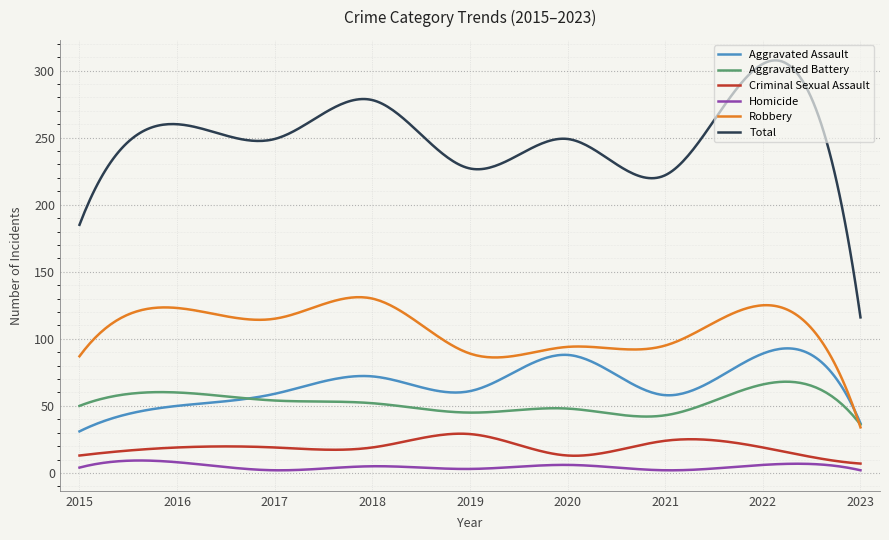

True or false: Aggravated Assault has more than 0 points higher than both neighbors.

True